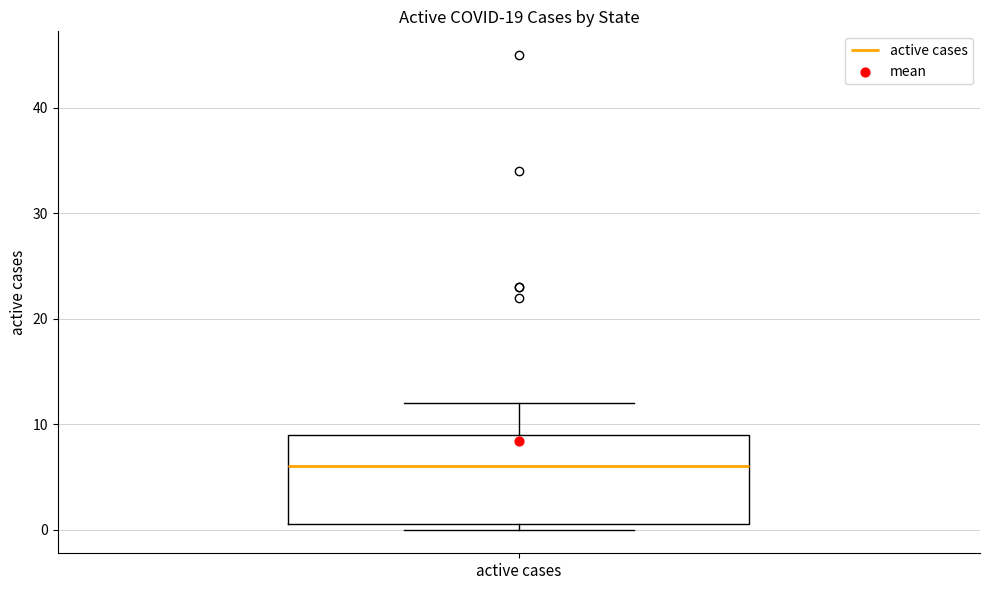

Transcribe this box plot: give where the median line is, the range the box spans, and where the two whiskers end, as read against the y-axis. The values are not printed on the chart, so give them approximately, as read against the axis.

median 6, box 1 to 9, whiskers 0 to 12